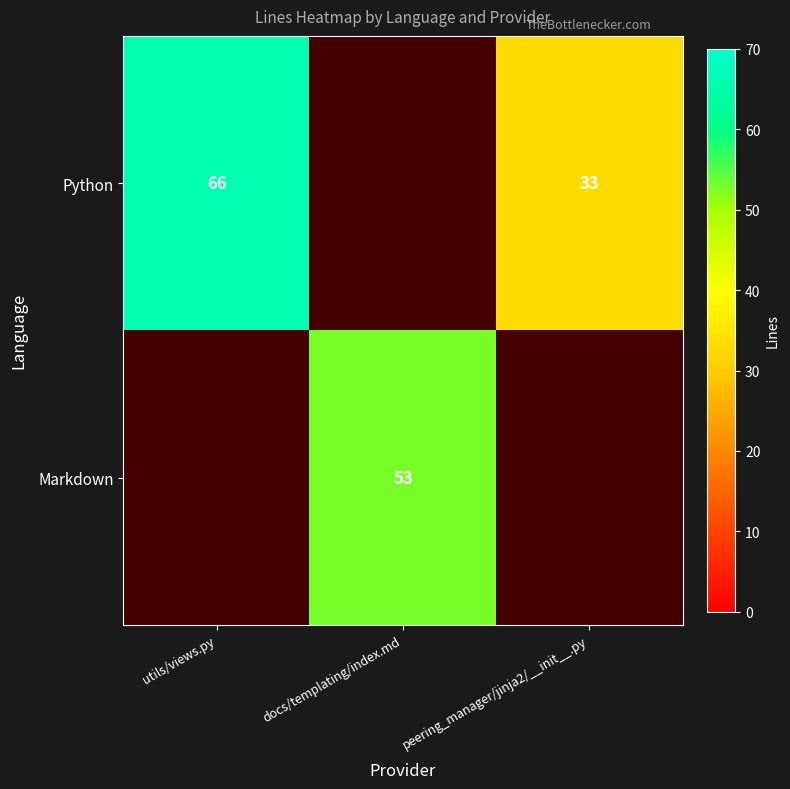

True or false: Markdown has a value of 31 at docs/templating/index.md.

False